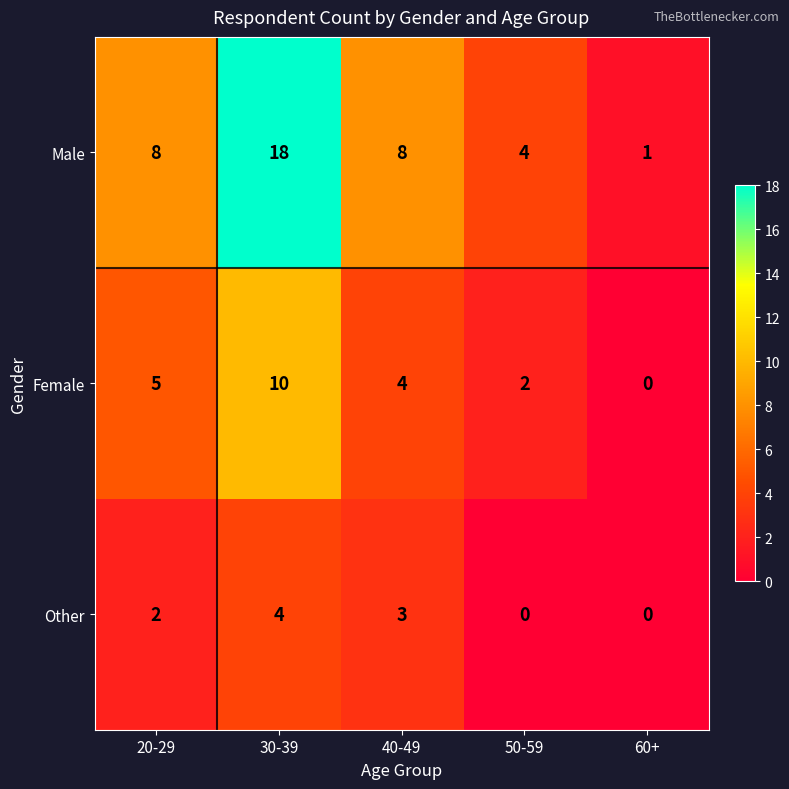

Reading right to left, what are all the values shown in this chart?

Male: 60+=1	50-59=4	40-49=8	30-39=18	20-29=8
Female: 60+=0	50-59=2	40-49=4	30-39=10	20-29=5
Other: 60+=0	50-59=0	40-49=3	30-39=4	20-29=2